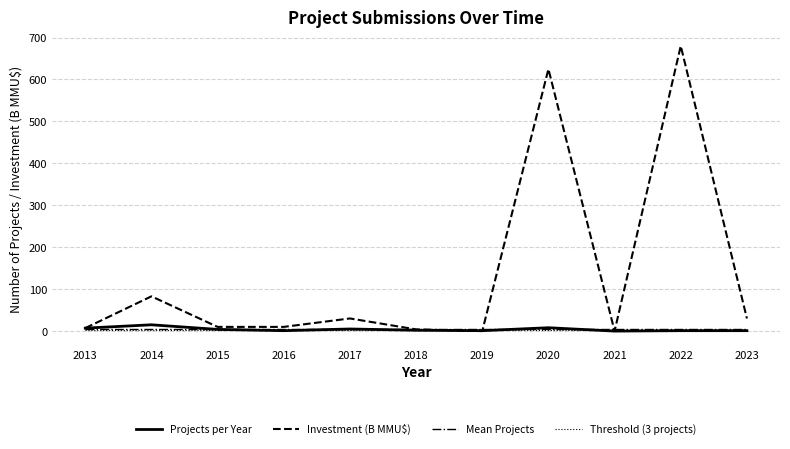

Does the chart display data point markers on the line(s)?

No